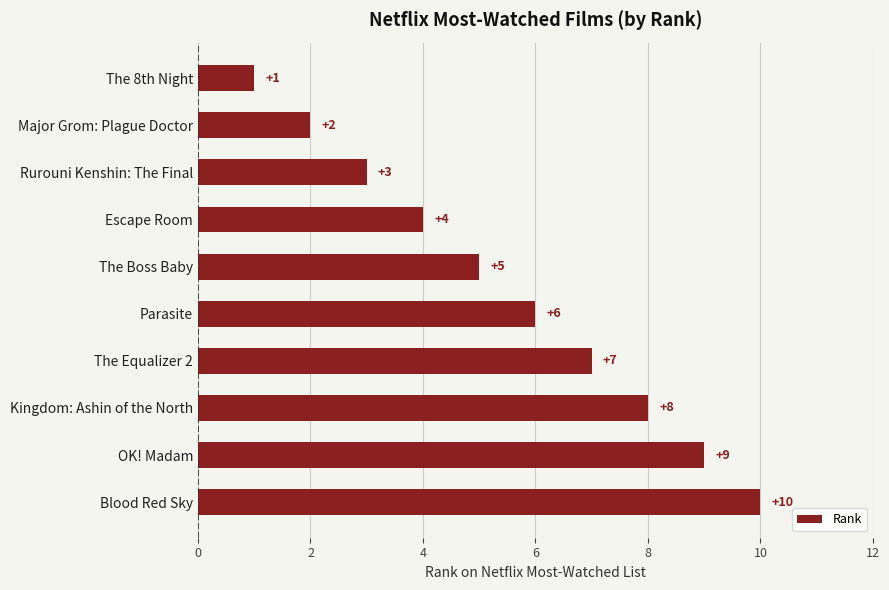

Read the value at Parasite.

6